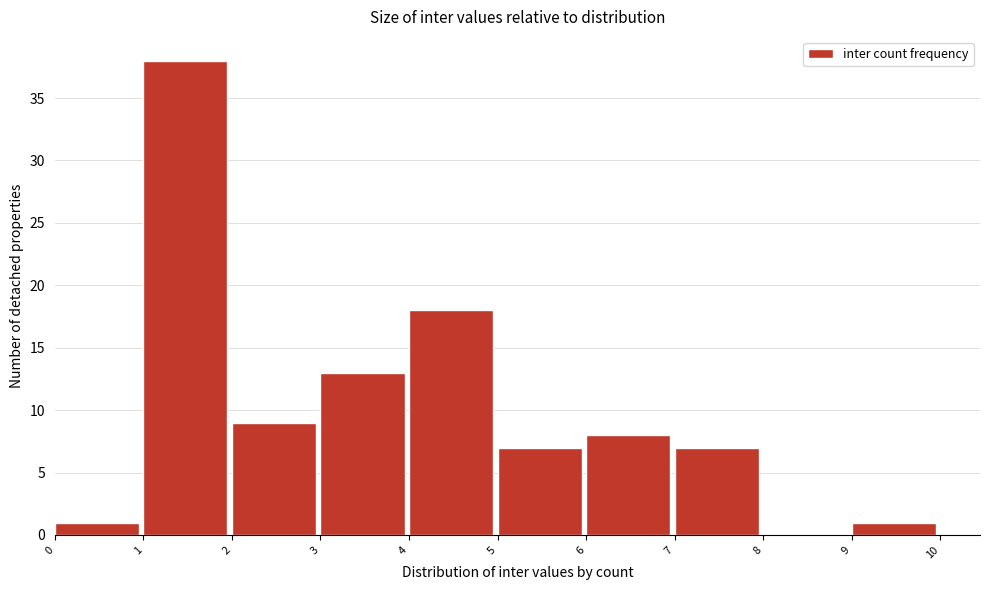

What is the height of the bar covering 6 to 7 on the x-axis? The values are not printed on the chart, so give them approximately, as read against the axis.

8